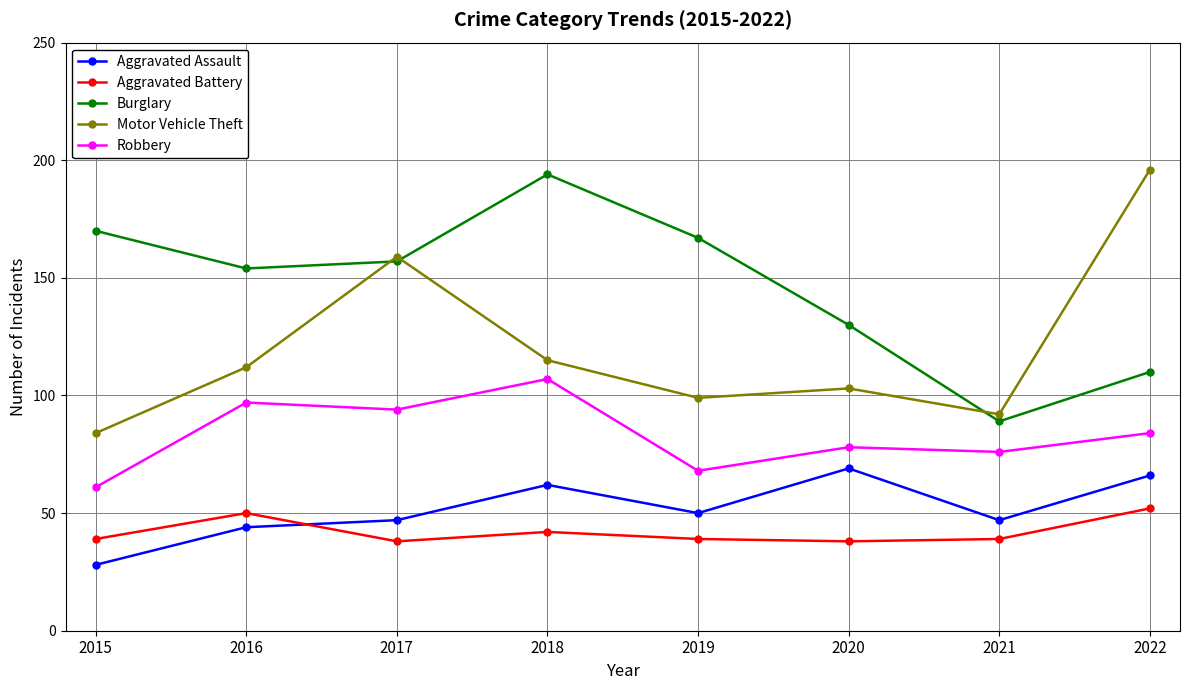

Reading left to right, list all the values displayed in this chart.

Aggravated Assault: 2015=28	2016=44	2017=47	2018=62	2019=50	2020=69	2021=47	2022=66
Aggravated Battery: 2015=39	2016=50	2017=38	2018=42	2019=39	2020=38	2021=39	2022=52
Burglary: 2015=170	2016=154	2017=157	2018=194	2019=167	2020=130	2021=89	2022=110
Motor Vehicle Theft: 2015=84	2016=112	2017=159	2018=115	2019=99	2020=103	2021=92	2022=196
Robbery: 2015=61	2016=97	2017=94	2018=107	2019=68	2020=78	2021=76	2022=84